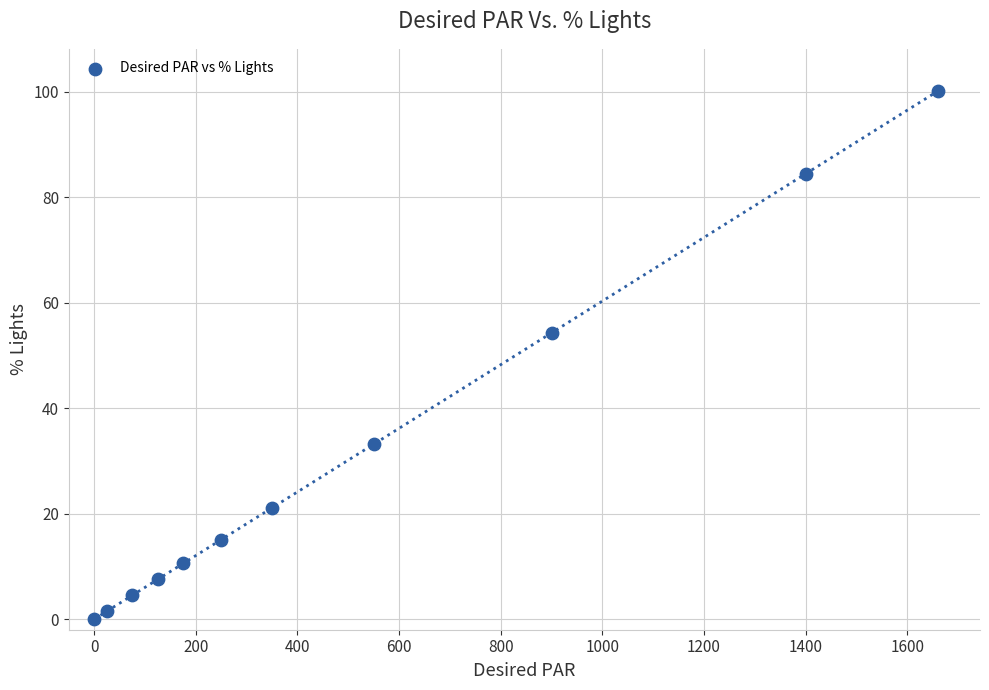

What is the range of Y values (max minus min)?

100.1